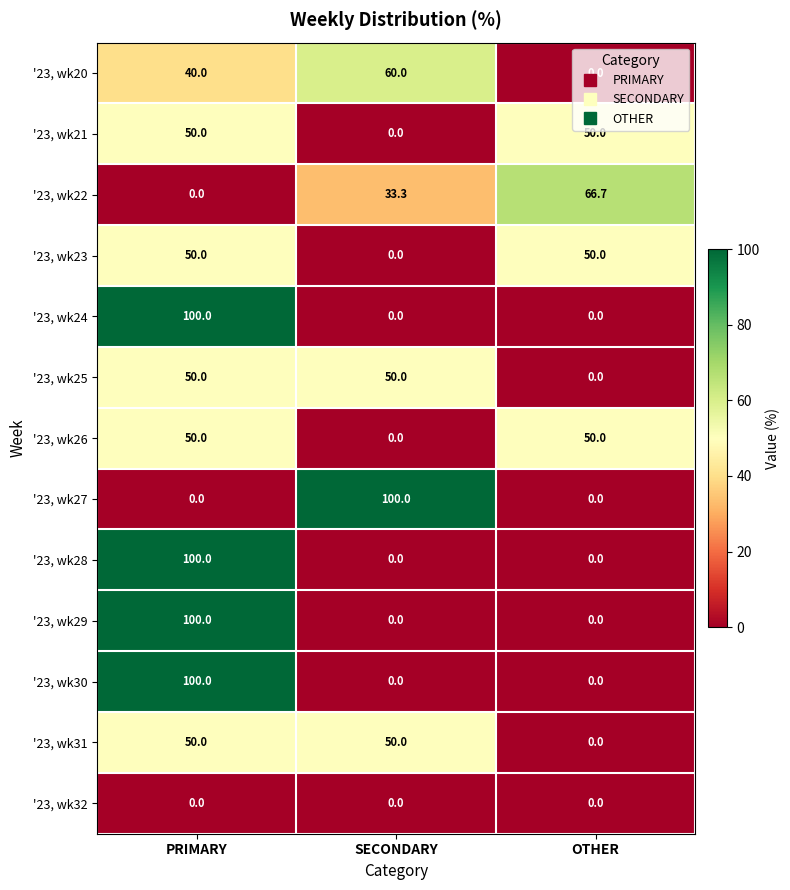

Is the value of '23, wk22 at OTHER greater than the value of '23, wk32 at PRIMARY?

Yes